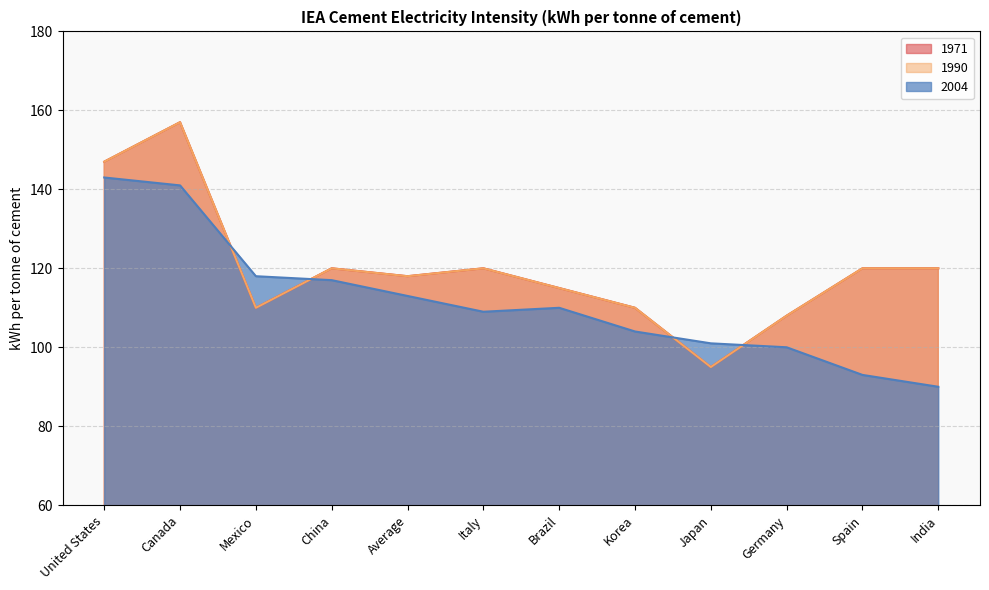

What is the smallest value displayed?

90